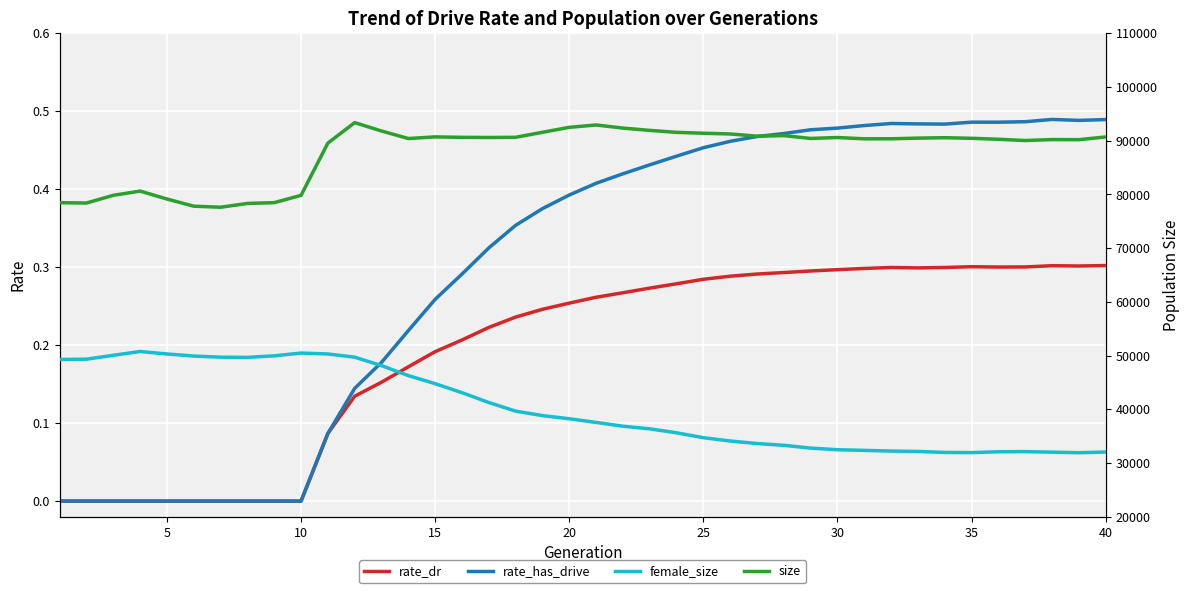

What is the value of the rate_dr point at the 25th from the left?

0.3